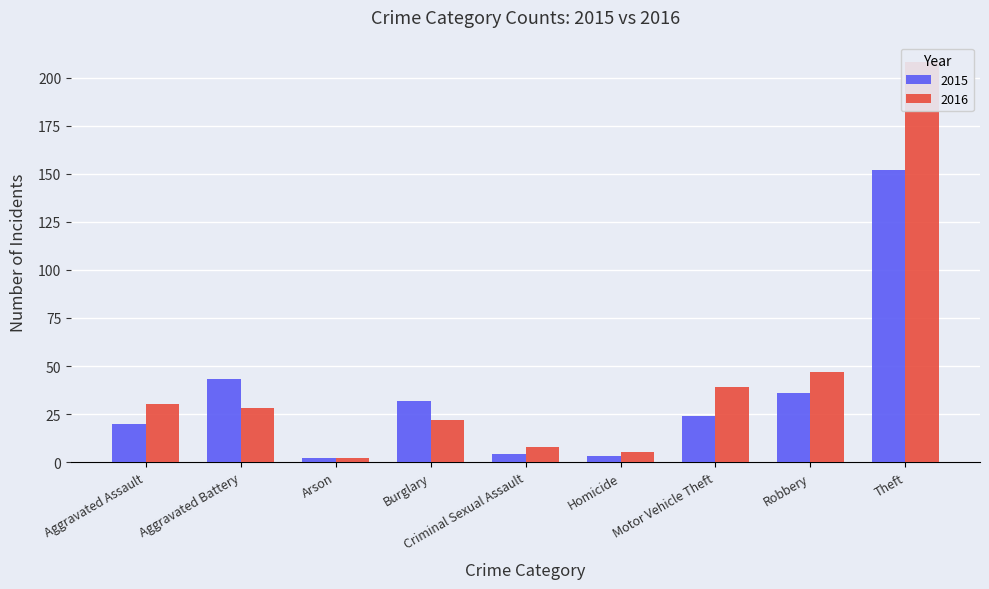

Between Arson and Aggravated Assault, which is larger?

Aggravated Assault